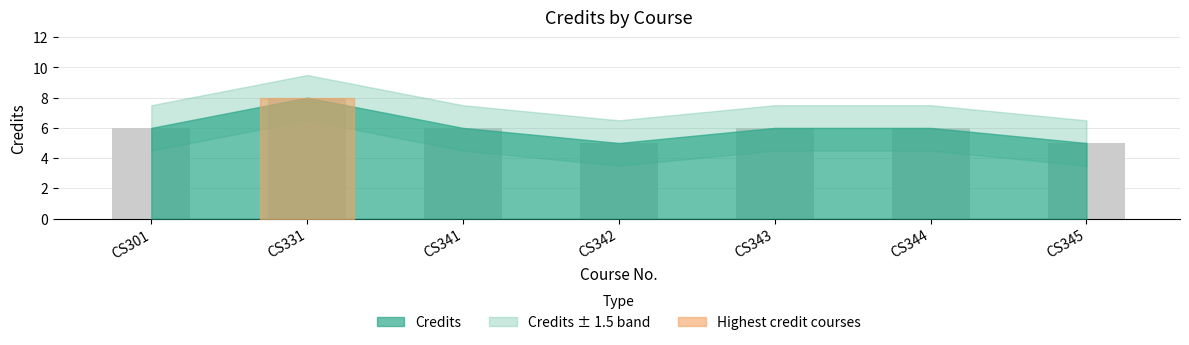

What value does the data have at CS343?

6